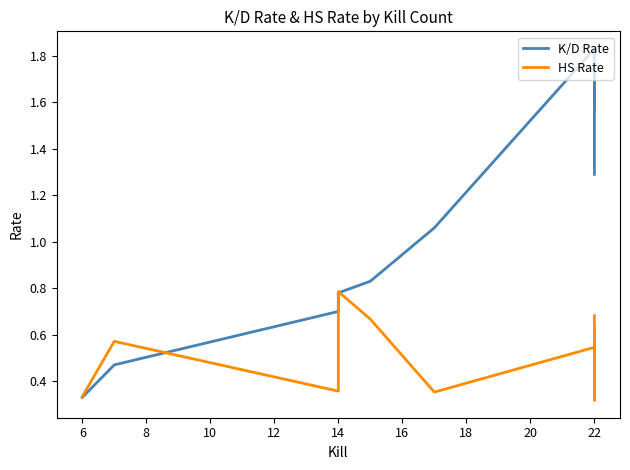

Which series has the largest total across all categories?

K/D Rate